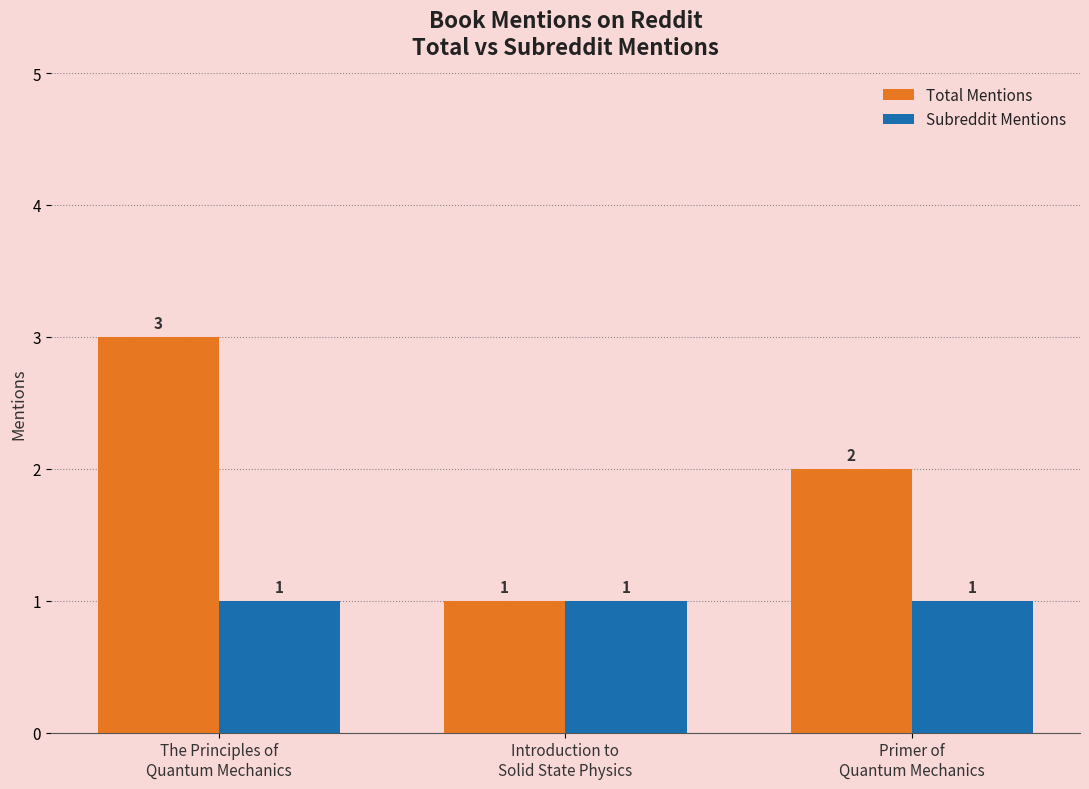

What position from the right is The Principles of
Quantum Mechanics?

3